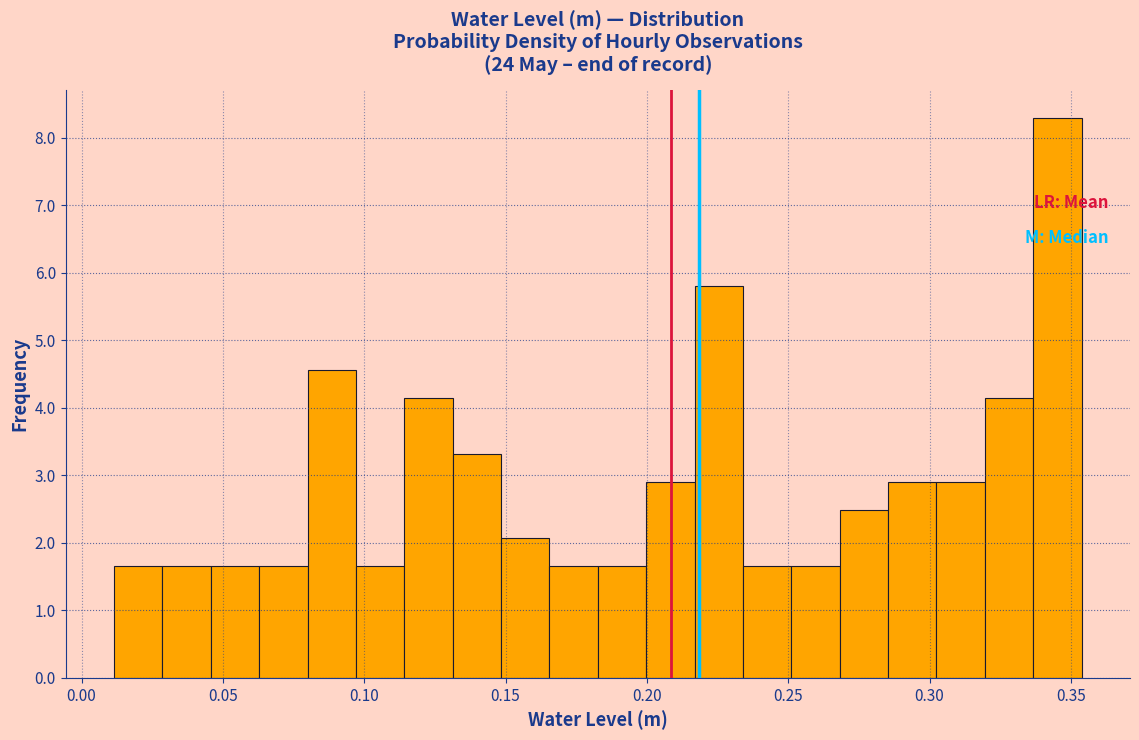

Read against the x-axis, roughly where is the centre of the tallest bar?

0.345